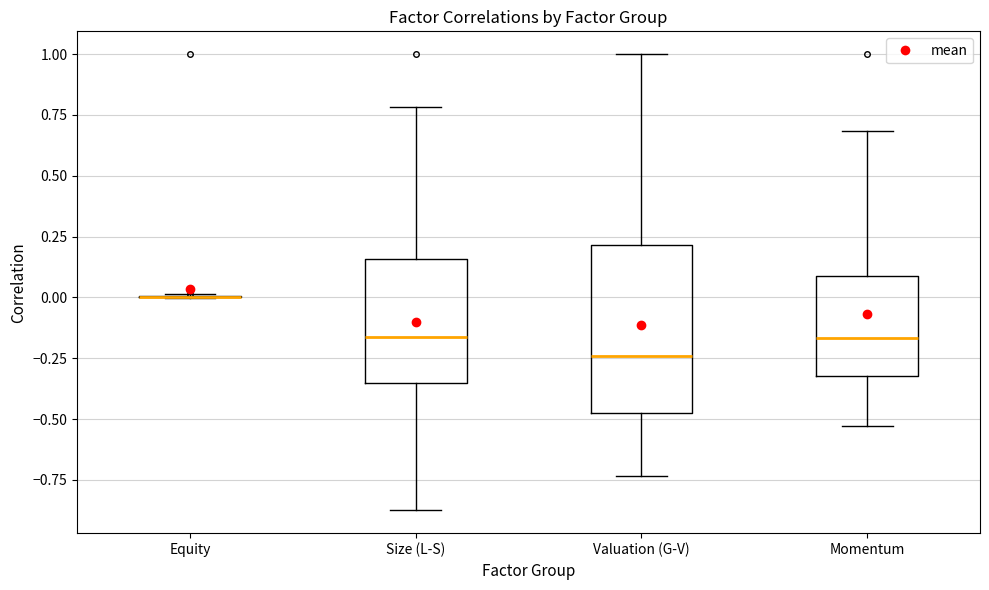

Reading left to right, transcribe this box plot: for each box, give where its median line is, the range the box spans, and where its two whiskers end, as read against the y-axis. The values are not printed on the chart, so give them approximately, as read against the axis.

Equity: box collapsed to a line at 0.00, whiskers 0.00 to 0.00
Size (L-S): median -0.15, box -0.35 to 0.15, whiskers -0.90 to 0.80
Valuation (G-V): median -0.25, box -0.45 to 0.20, whiskers -0.75 to 1.00
Momentum: median -0.15, box -0.30 to 0.10, whiskers -0.55 to 0.70